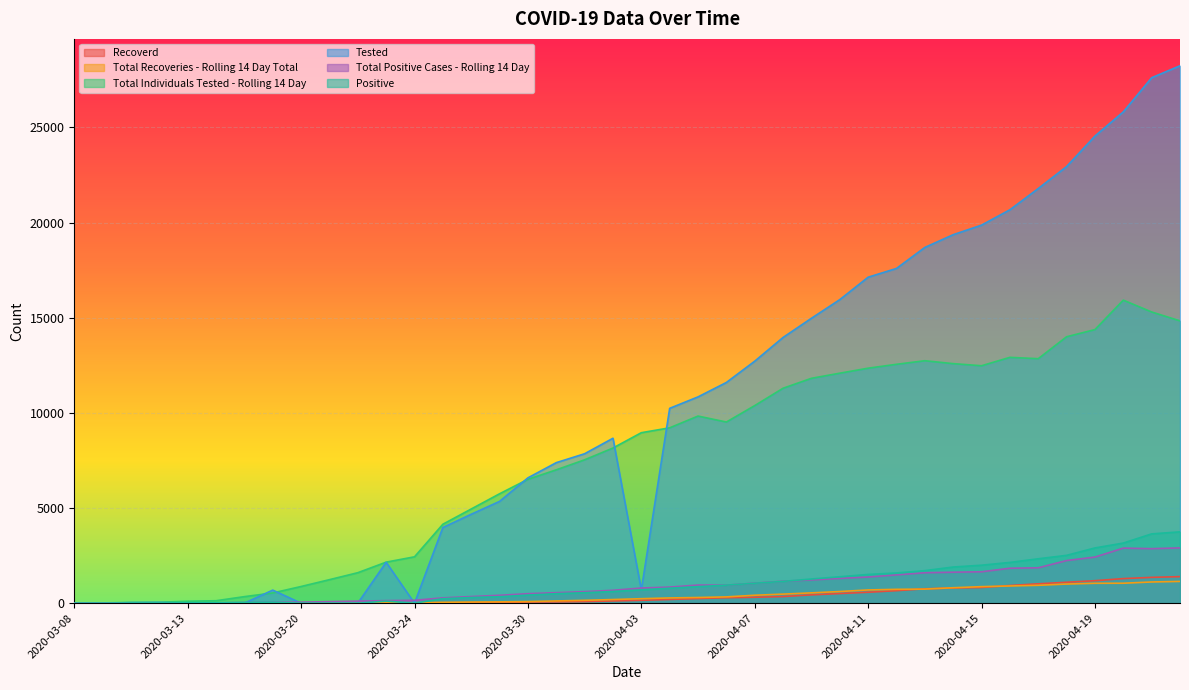

What is the difference between the Tested values at 2020-03-31 and 2020-04-15?

12484